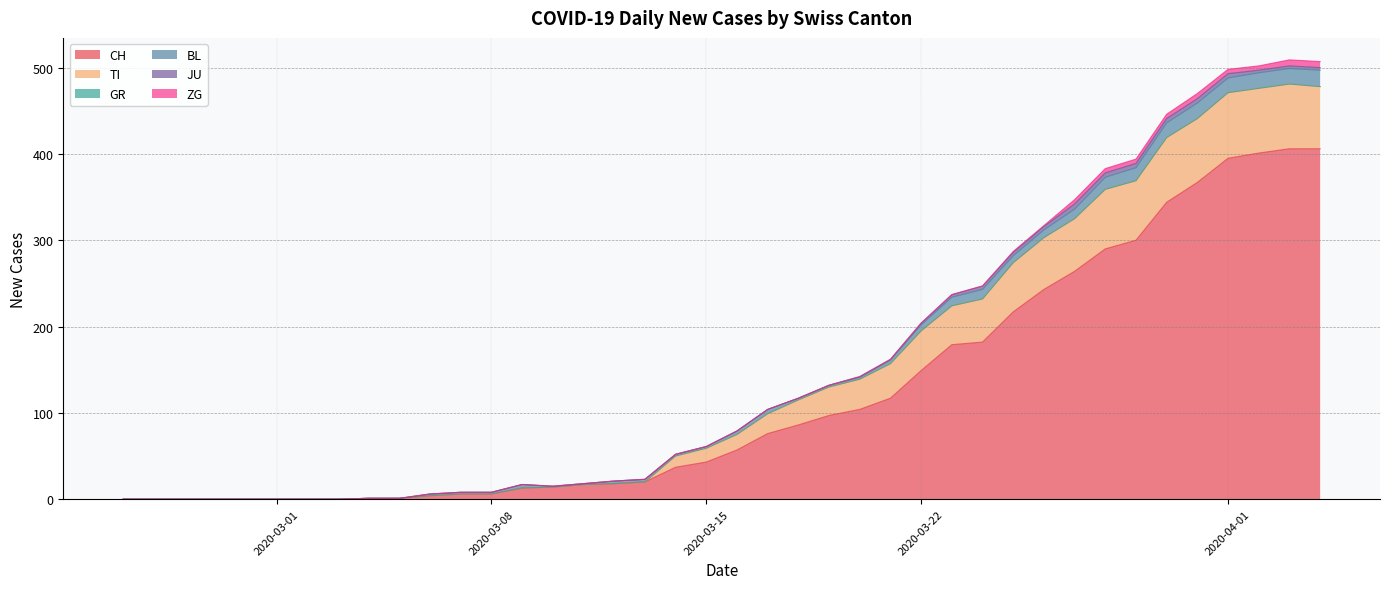

List the labels in order of JU value, smallest first.

2020-02-25, 2020-02-26, 2020-02-27, 2020-02-28, 2020-02-29, 2020-03-01, 2020-03-02, 2020-03-03, 2020-03-04, 2020-03-05, 2020-03-06, 2020-03-07, 2020-03-08, 2020-03-09, 2020-03-10, 2020-03-11, 2020-03-12, 2020-03-13, 2020-03-14, 2020-03-15, 2020-03-16, 2020-03-17, 2020-03-18, 2020-03-19, 2020-03-20, 2020-03-21, 2020-03-22, 2020-03-23, 2020-04-02, 2020-04-03, 2020-04-04, 2020-03-24, 2020-03-25, 2020-03-26, 2020-03-28, 2020-03-29, 2020-03-30, 2020-03-31, 2020-04-01, 2020-03-27